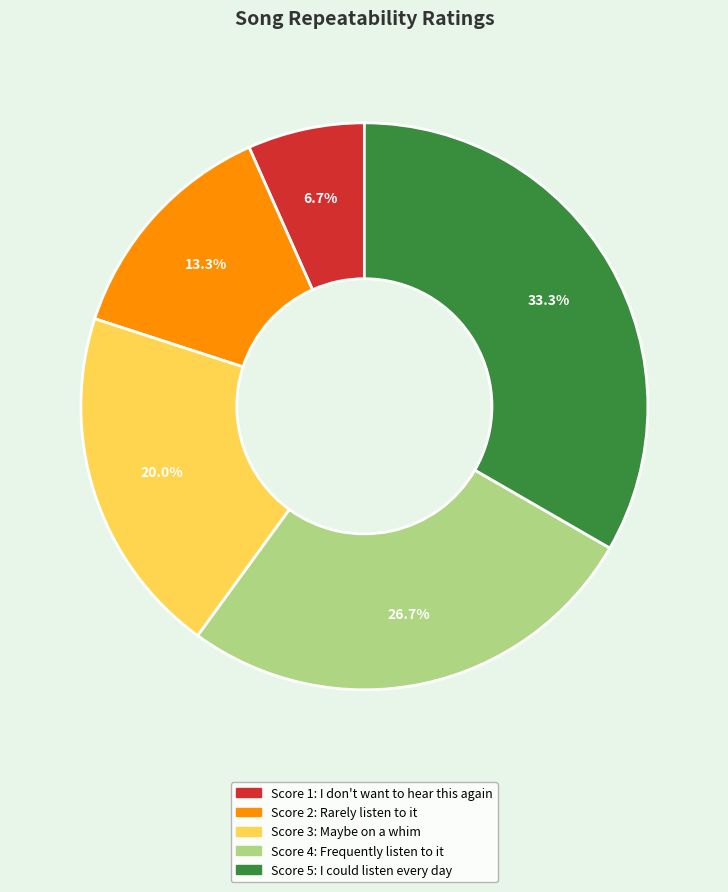

Is there a majority slice in this chart?

No